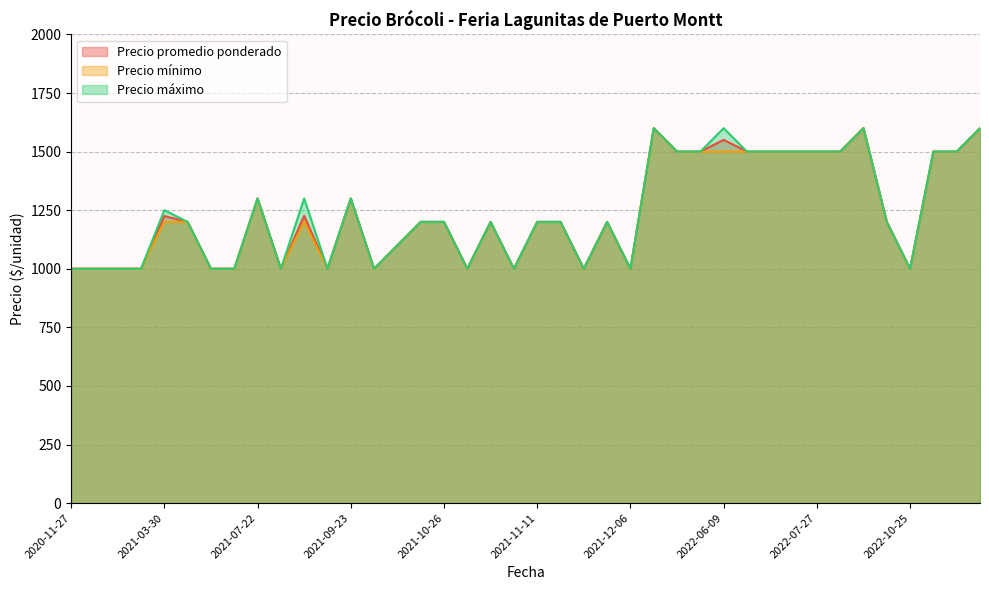

What is the highest value of the Precio máximo series?

1600